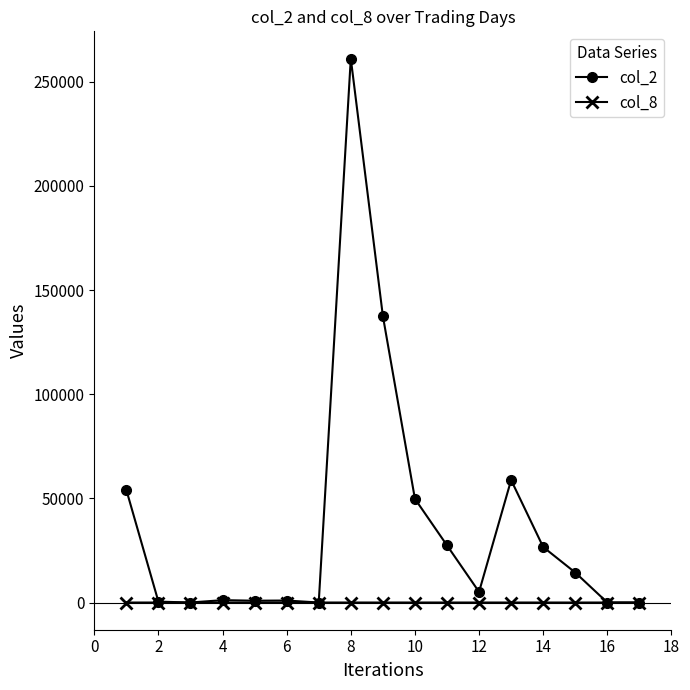

How many distinct data groups are displayed?

2